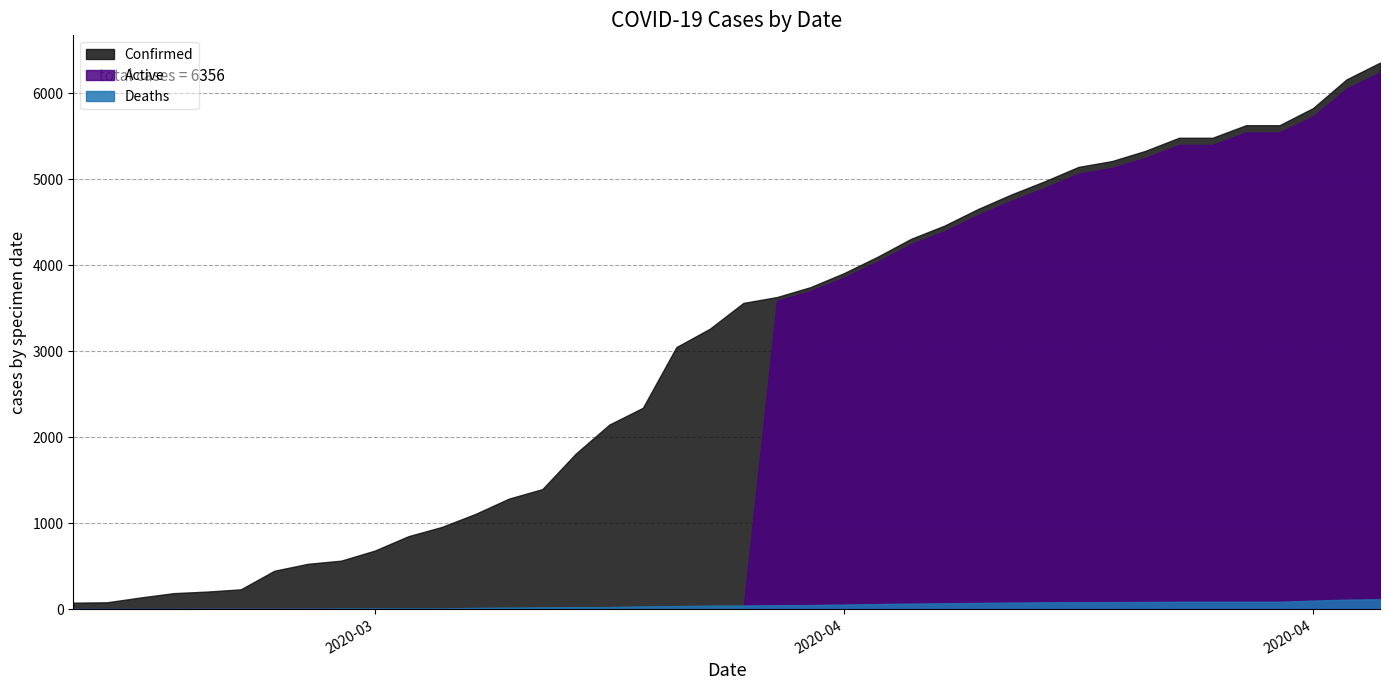

The value of Confirmed at 04-21-2020 is 5143. True or false?

True